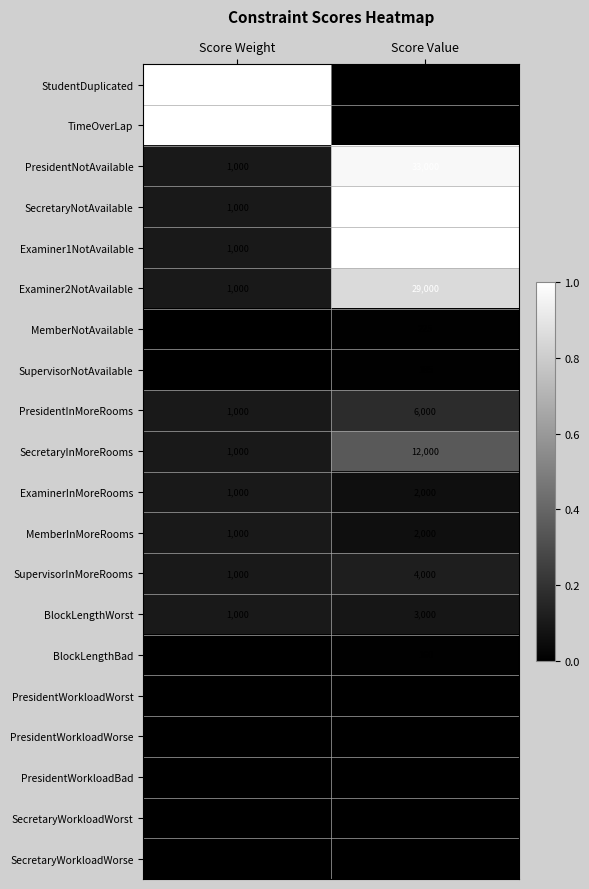

The SecretaryWorkloadWorse series shows 35 at Score Weight. True or false?

False